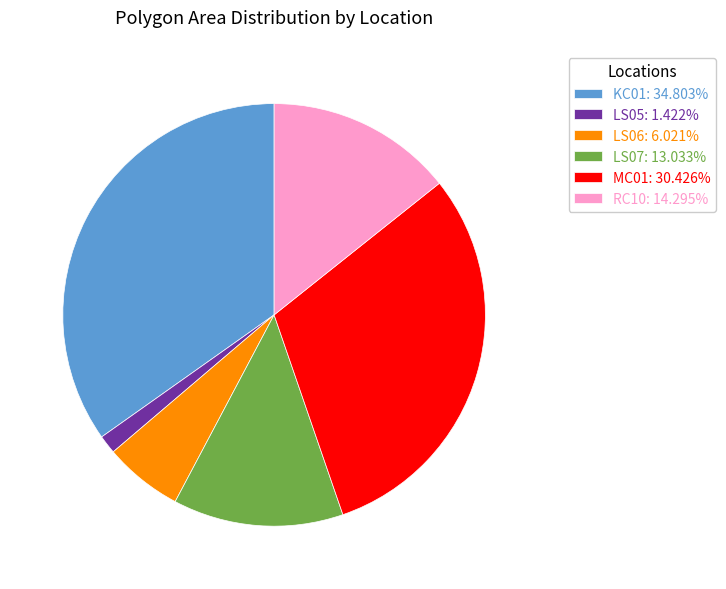

Which slice is the smallest?

LS05